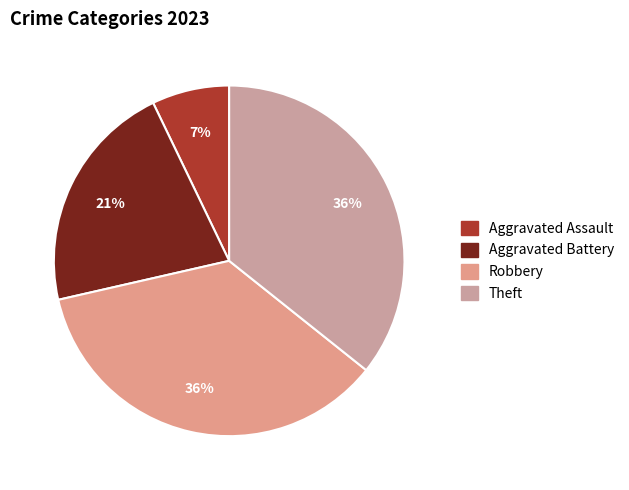

What is the smallest slice in the pie chart?

Aggravated Assault